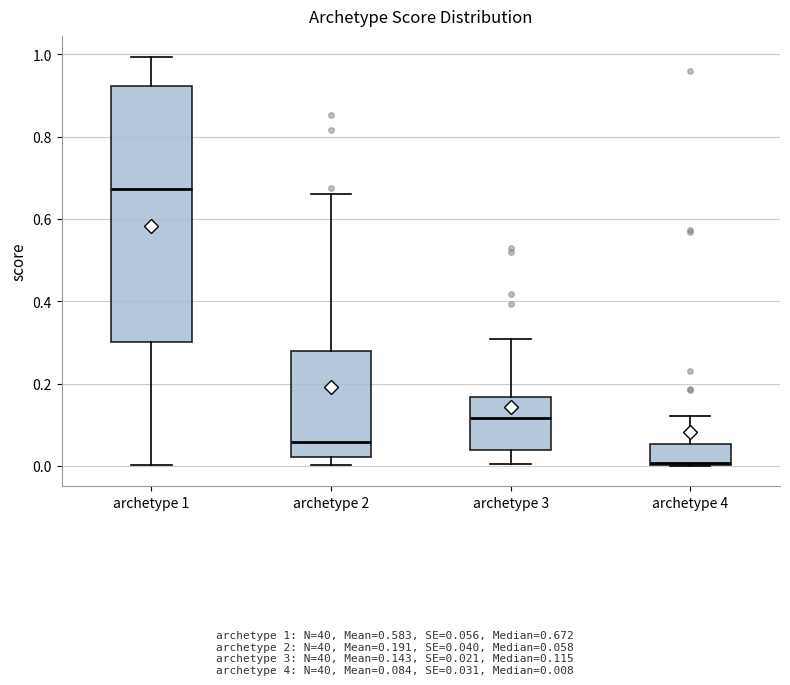

Reading left to right, transcribe this box plot: for each box, give where its median line is, the range the box spans, and where its two whiskers end, as read against the y-axis. The values are not printed on the chart, so give them approximately, as read against the axis.

archetype 1: median 0.68, box 0.30 to 0.92, whiskers 0.00 to 1.00
archetype 2: median 0.06, box 0.02 to 0.28, whiskers 0.00 to 0.66
archetype 3: median 0.12, box 0.04 to 0.16, whiskers 0.00 to 0.30
archetype 4: median 0.00, box 0.00 to 0.06, whiskers 0.00 to 0.12